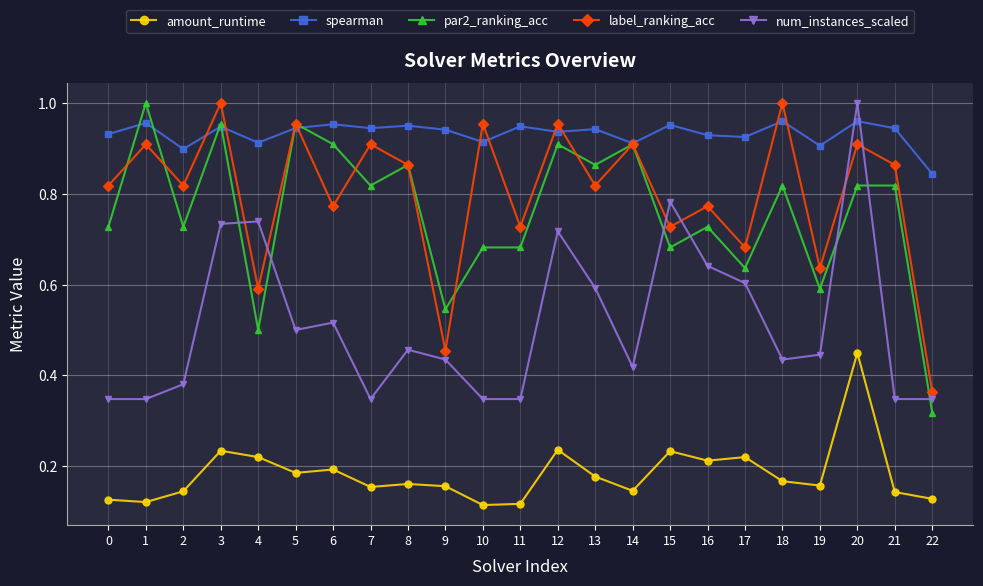

The value of label_ranking_acc at 10 is 0.4. True or false?

False